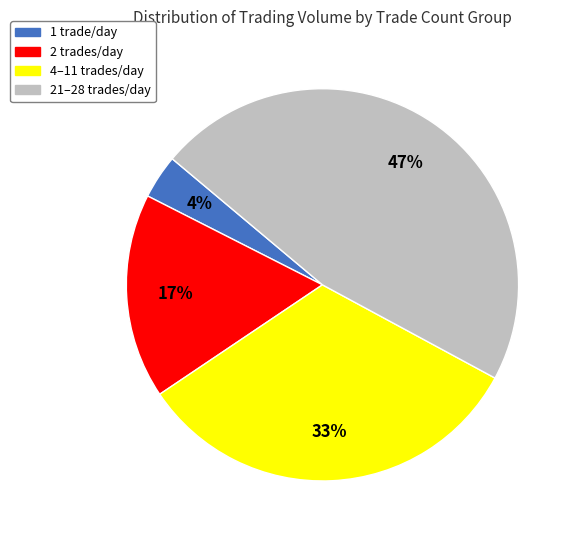

To the nearest percent, what is the average slice percentage?

25%